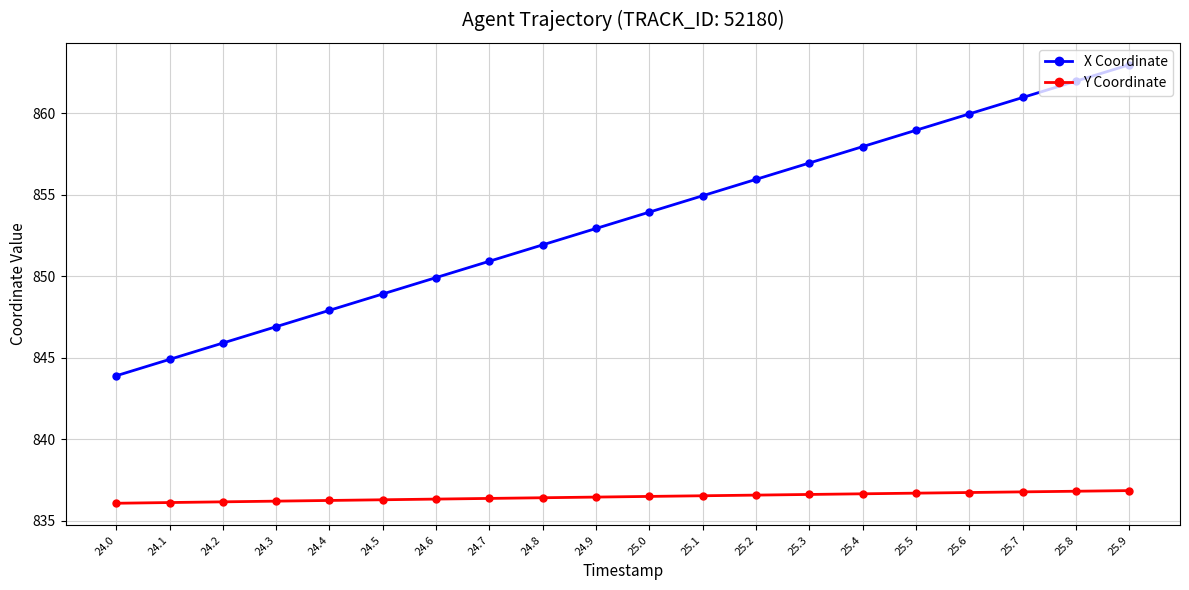

Between 24.0 and 25.5, which series saw the biggest shift?

X Coordinate